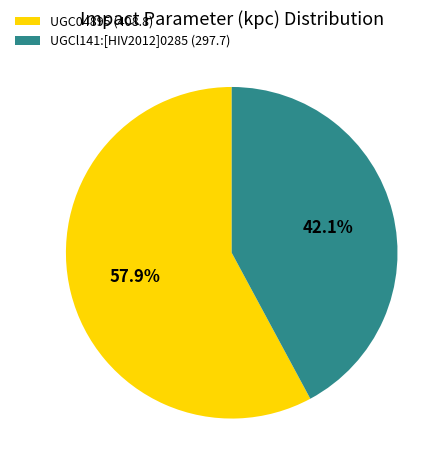

True or false: UGCl141:[HIV2012]0285 accounts for 42% of the total.

True